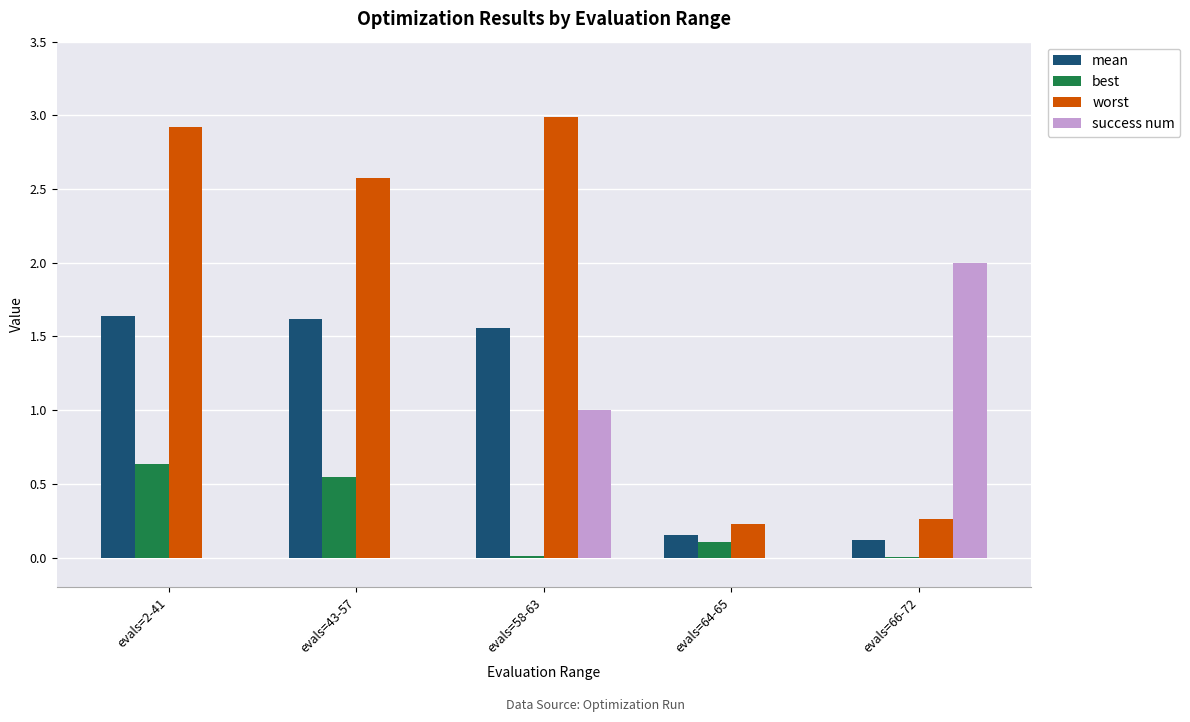

What is the total value across all series at evals=66-72?

2.4